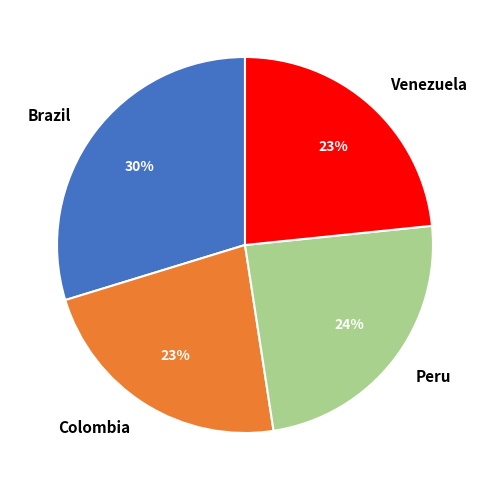

Is the sum of Venezuela and Peru greater than half?

No